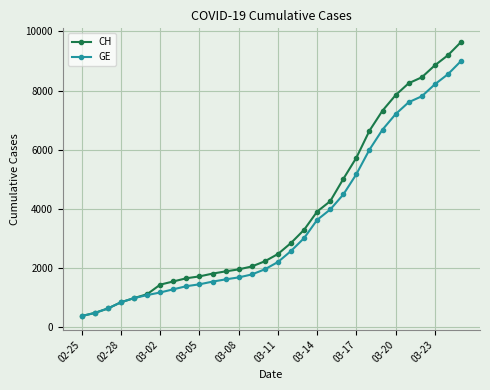

What are all the series names shown in the legend?

CH, GE